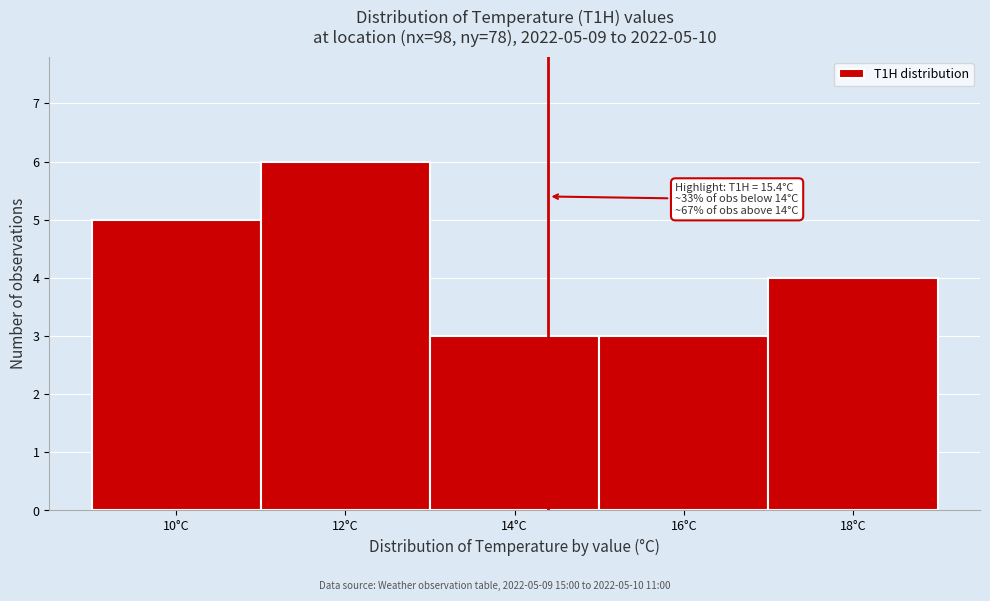

Reading left to right, extract all data points from this chart.

5	6	3	3	4